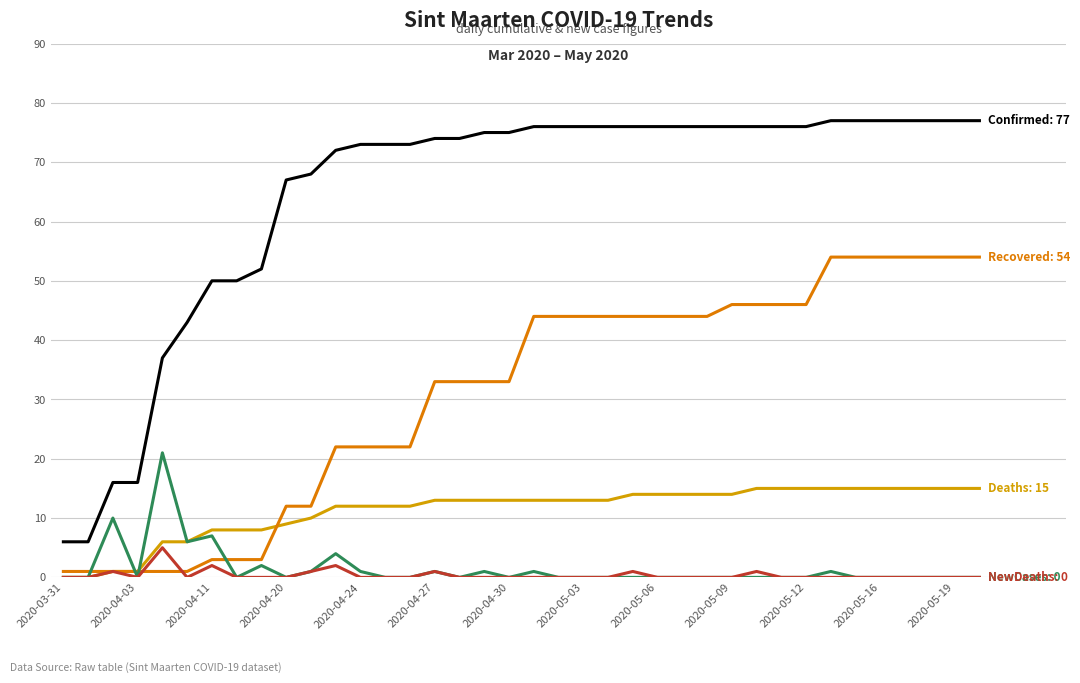

Does the chart have visible grid lines?

Yes